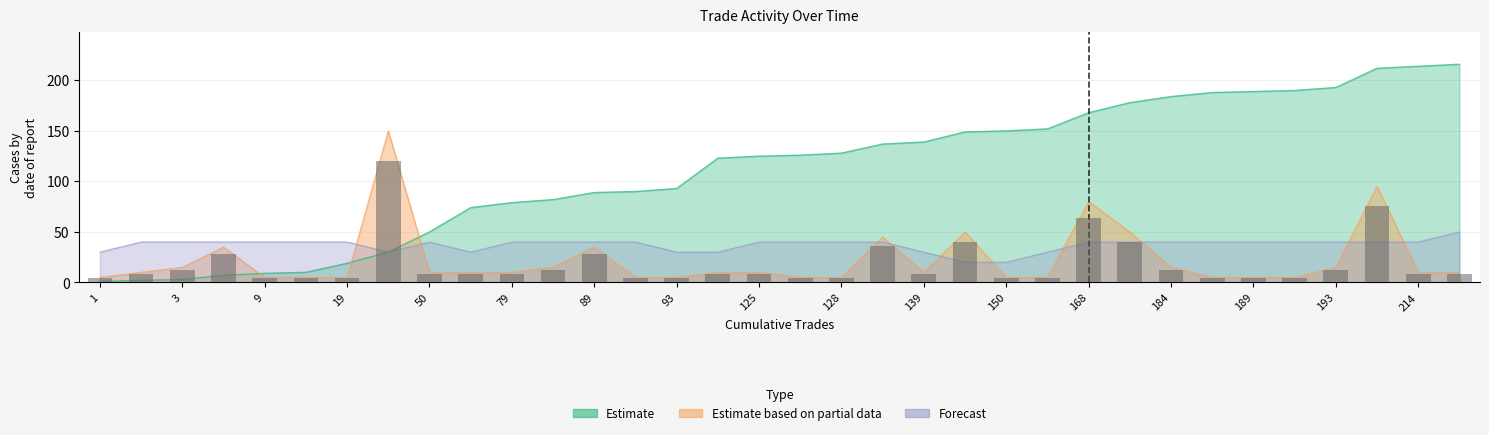

List the labels in order of Cumulative Volume value, largest first.

216, 214, 212, 193, 190, 189, 188, 184, 178, 168, 152, 150, 149, 139, 137, 128, 126, 125, 123, 93, 90, 89, 82, 79, 74, 50, 30, 19, 10, 9, 7, 3, 2, 1